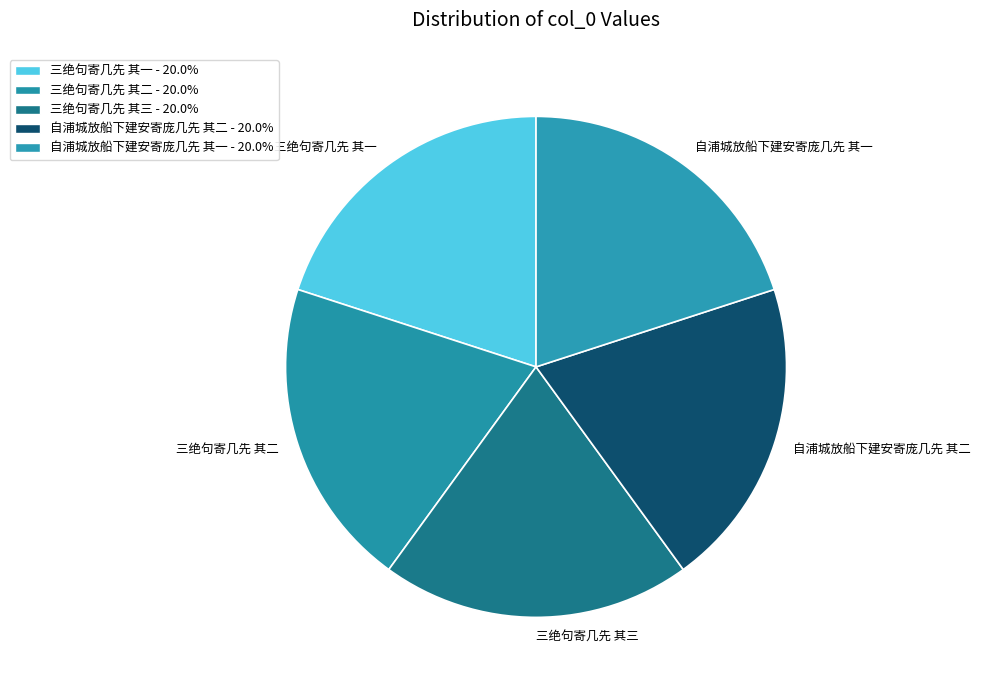

The 自浦城放船下建安寄庞几先 其二 slice represents 10% of the pie. True or false?

False